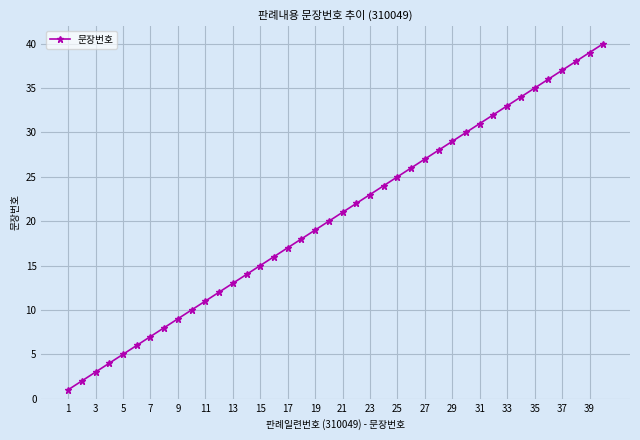

Is this an area chart (filled region under the line)?

No